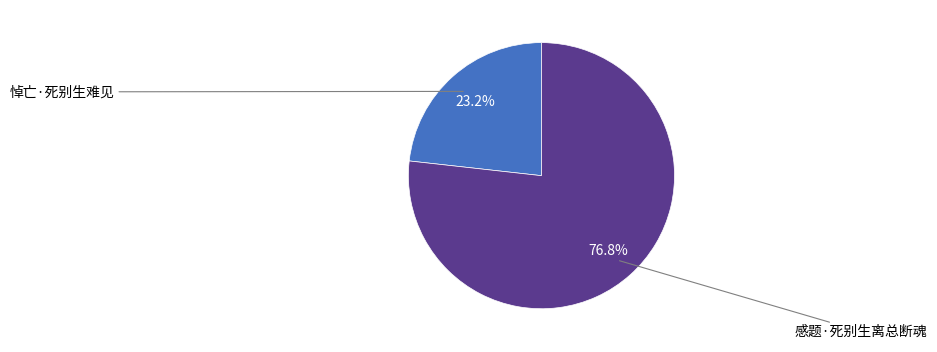

Is there any slice that represents more than half of the pie?

Yes